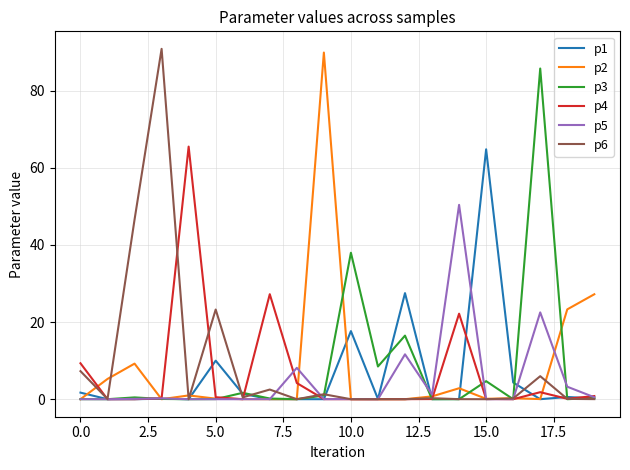

What is the sum of all p1 values?

128.4